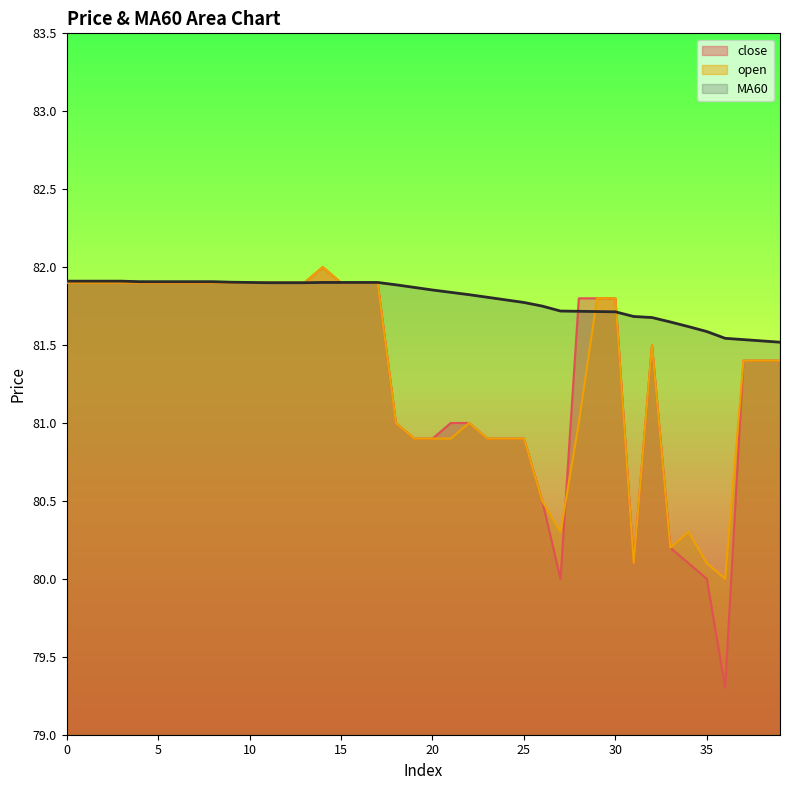

What is the value of the open point at the 30th from the left?

81.8